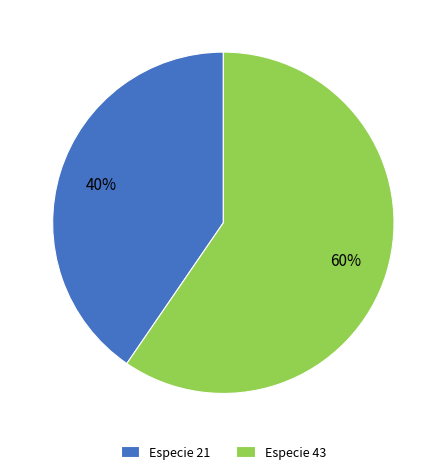

Count the number of slices in the pie.

2